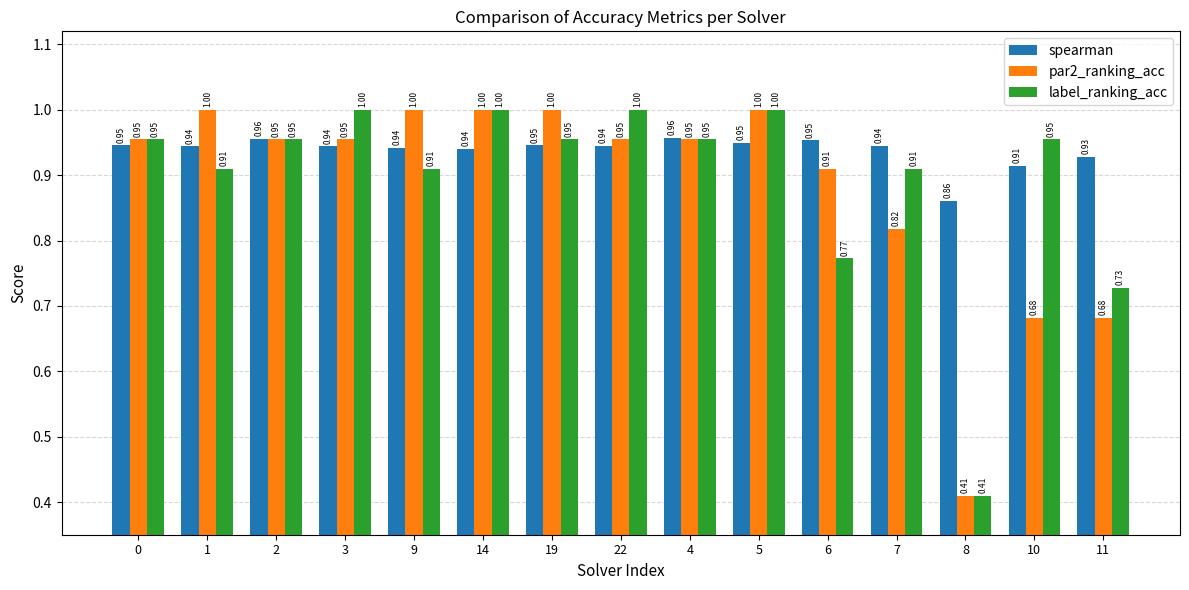

True or false: spearman has a value of 1.5 at 0.

False